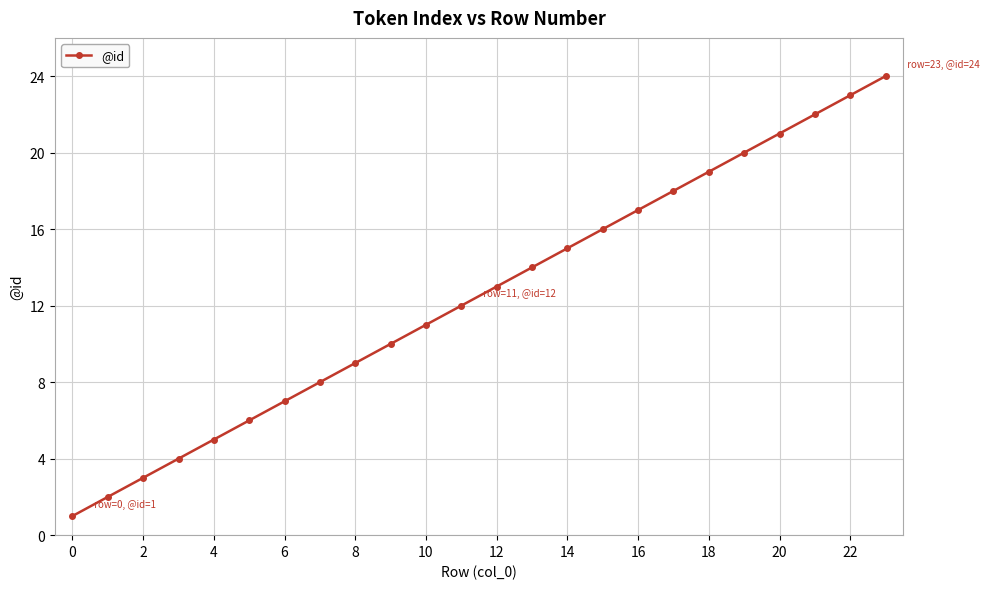

What is the maximum value shown in the chart?

24